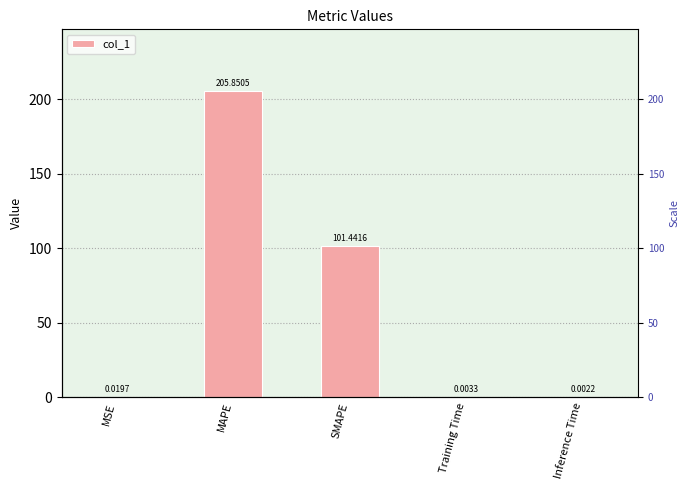

What is the label of the 4th bar from the right?

MAPE